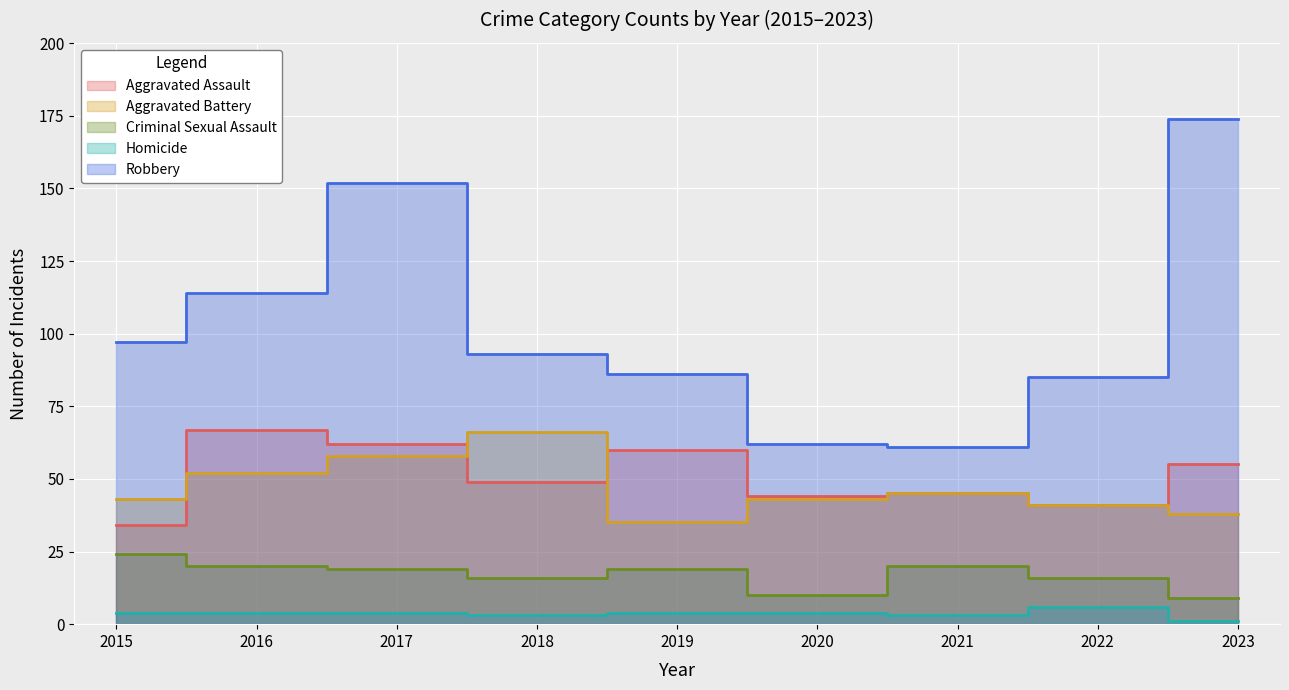

At which label does Aggravated Battery first exceed 43?

2016